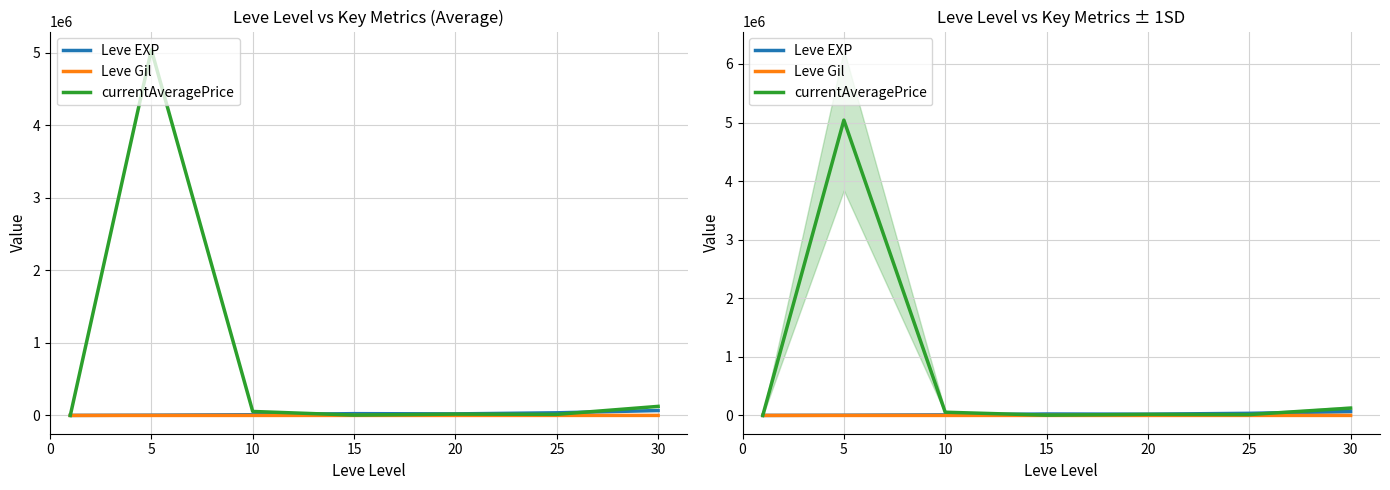

Is it true that currentAveragePrice equals 5100.0 at 15?

True